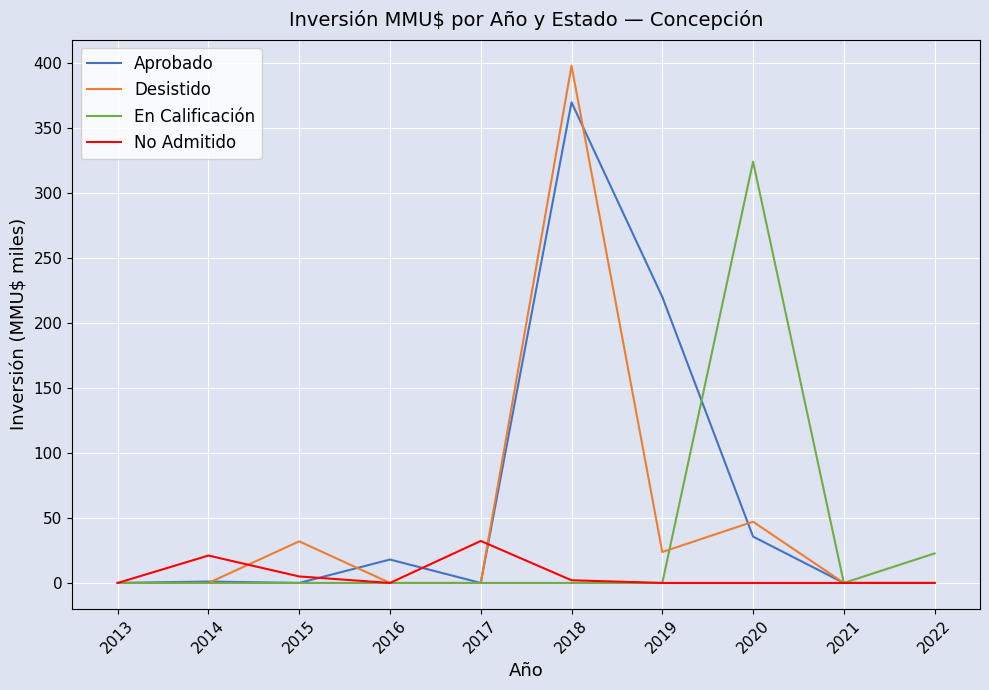

What is the approximate value of No Admitido at 2017?

32.3